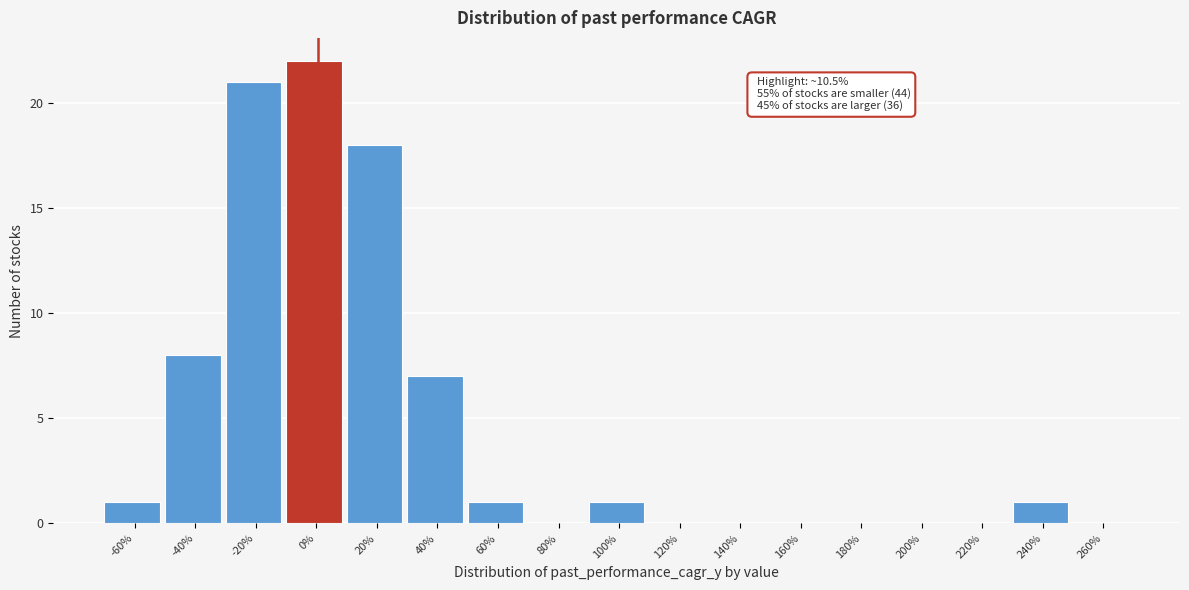

Reading right to left, what are all the values shown in this chart?

260%=0	240%=1	220%=0	200%=0	180%=0	160%=0	140%=0	120%=0	100%=1	80%=0	60%=1	40%=7	20%=18	0%=22	-20%=21	-40%=8	-60%=1